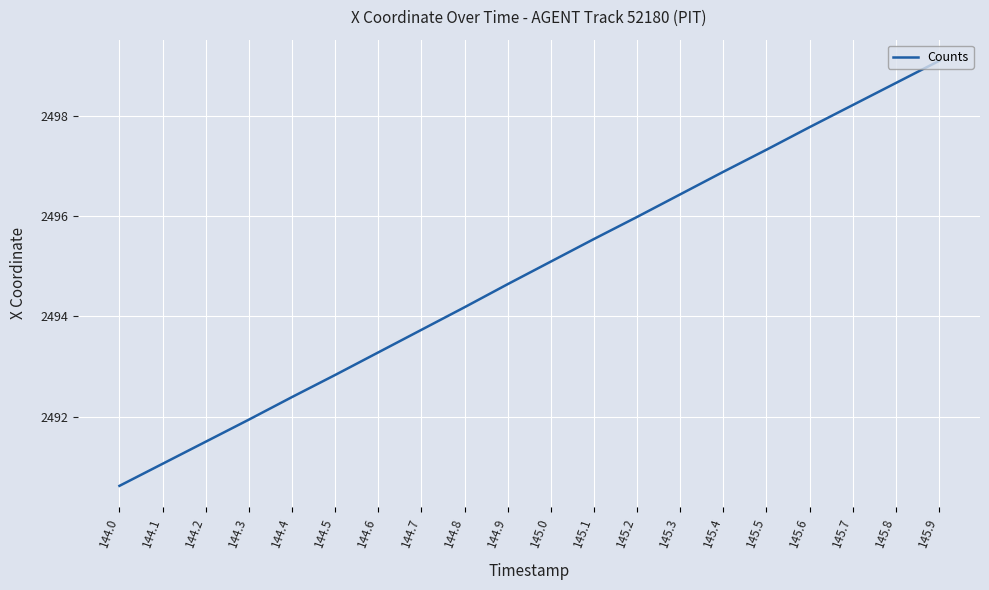

What is the maximum value shown in the chart?

2499.1